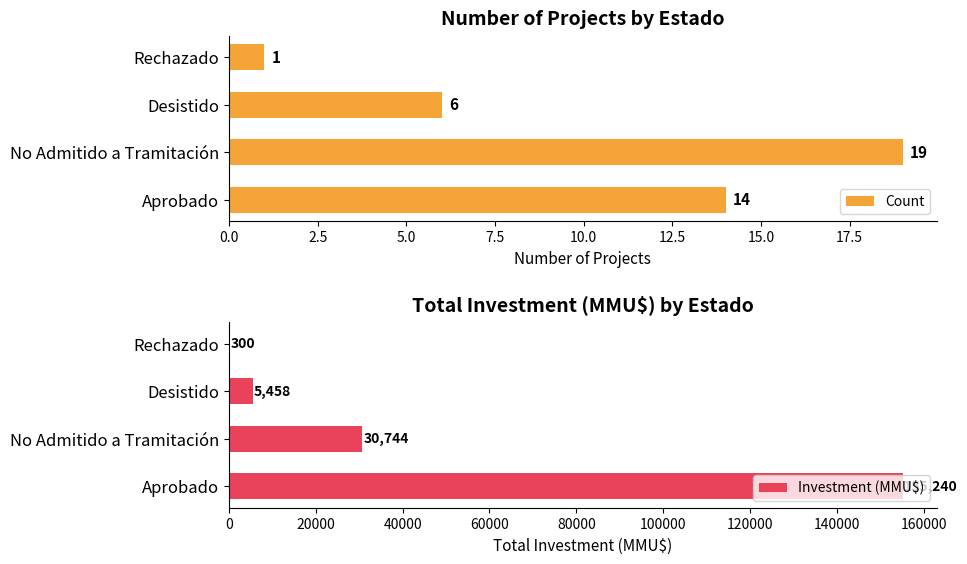

What is the difference between the second highest and minimum values in the Investment (MMU$) series?

30444